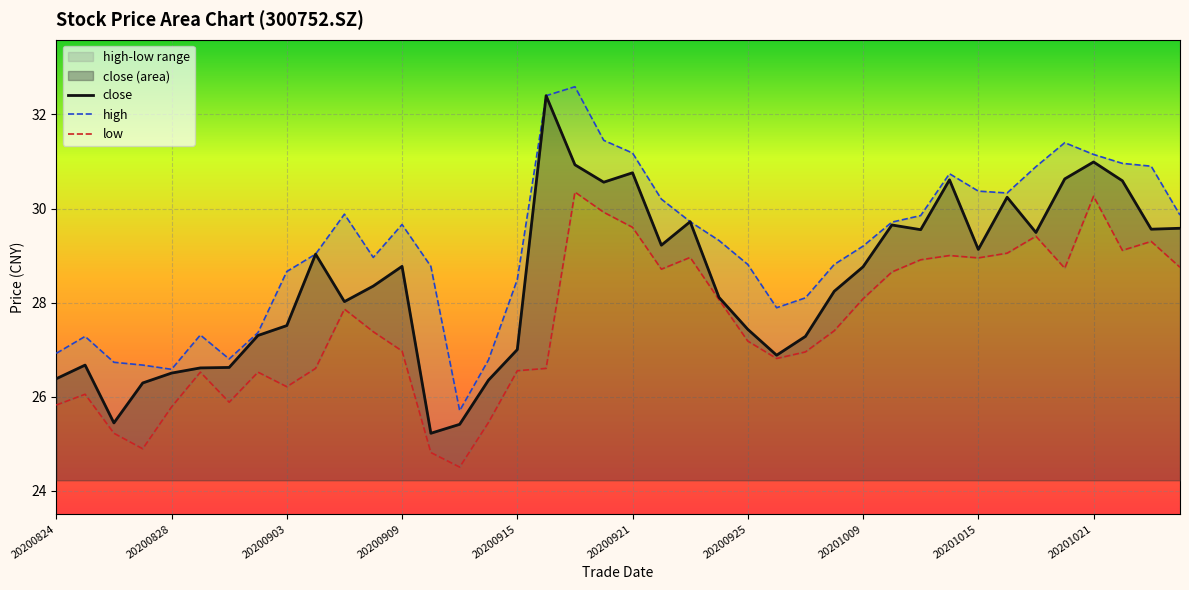

Count the number of categories in the chart.

40